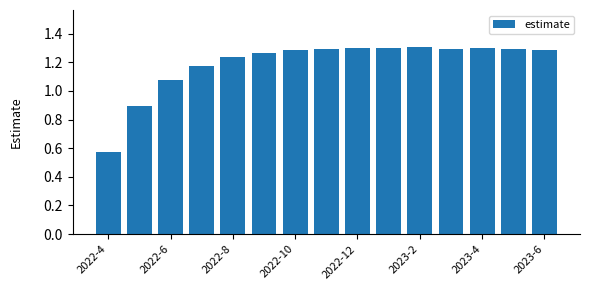

What is the difference between the second highest and second lowest values?

0.4